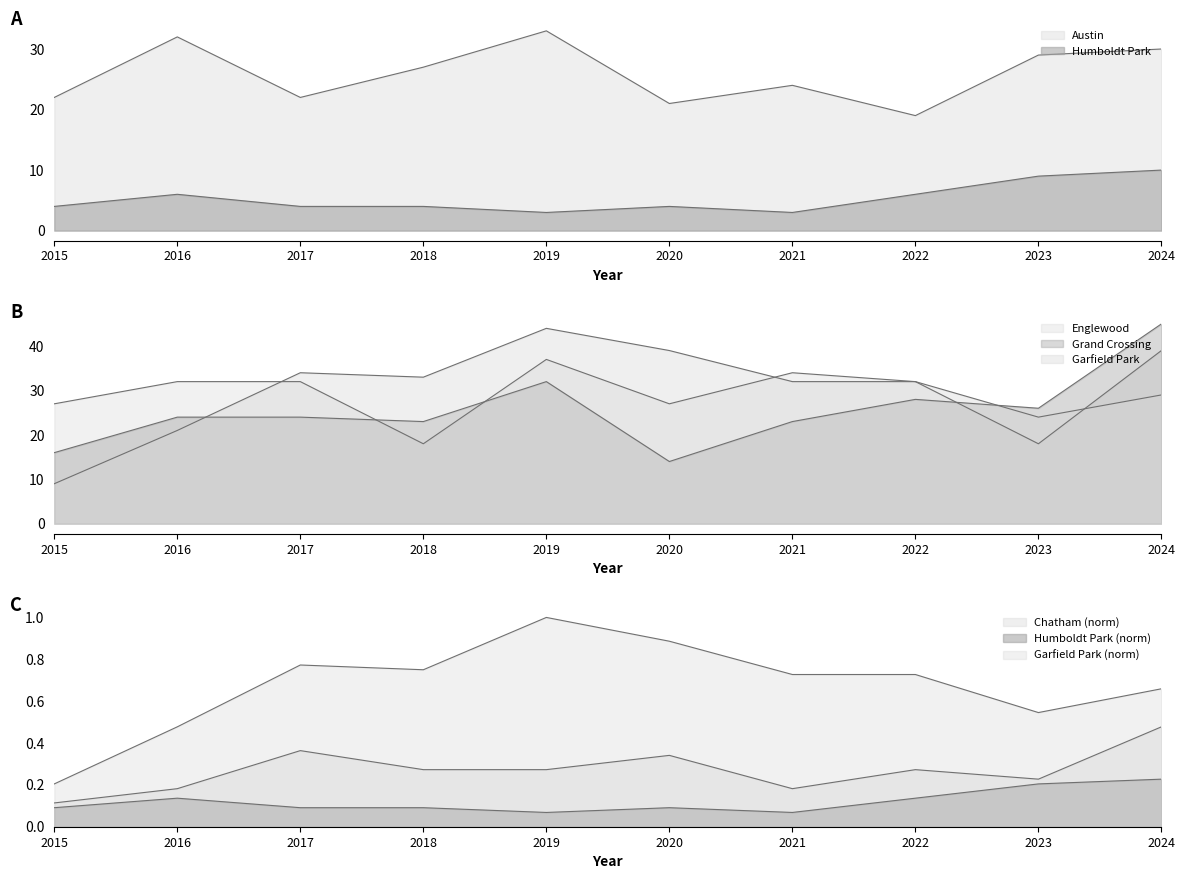

What is the average value of the Chatham series?

0.3